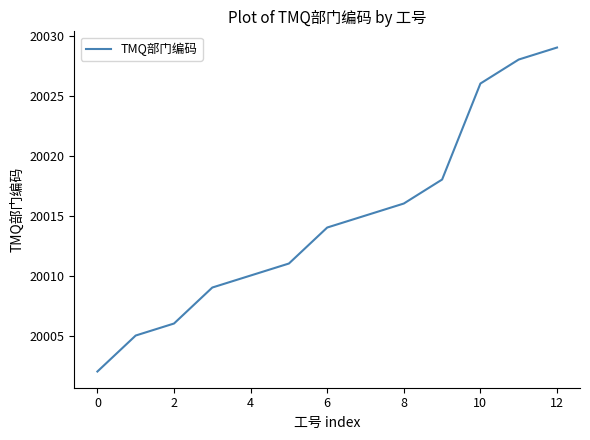

What is the maximum value shown in the chart?

20029